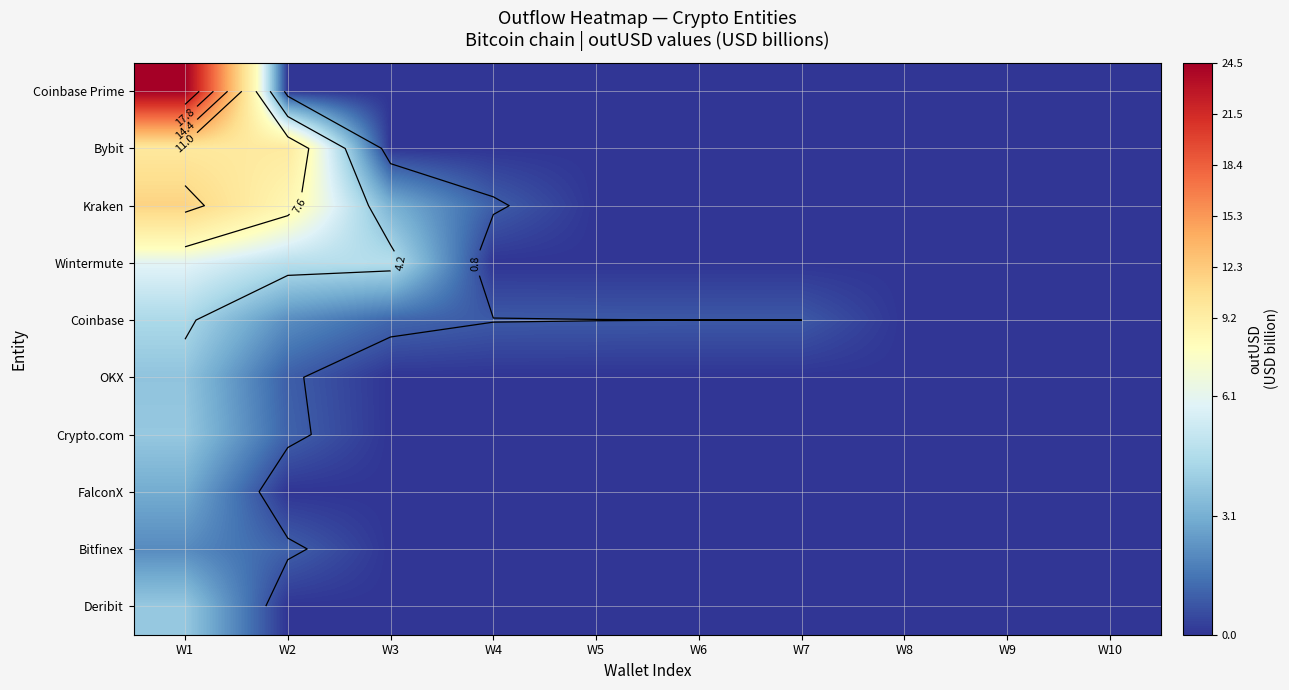

The value of Bitfinex at W6 is -1.0. True or false?

False